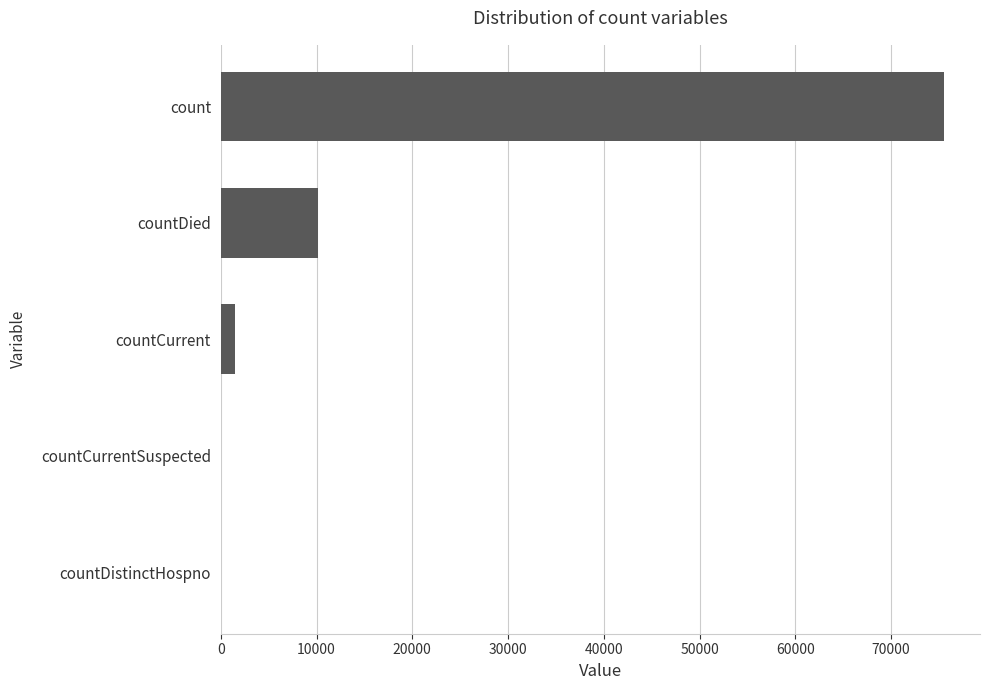

Reading top to bottom, what are all the values shown in this chart?

count=75505	countDied=10127	countCurrent=1483	countCurrentSuspected=0	countDistinctHospno=0